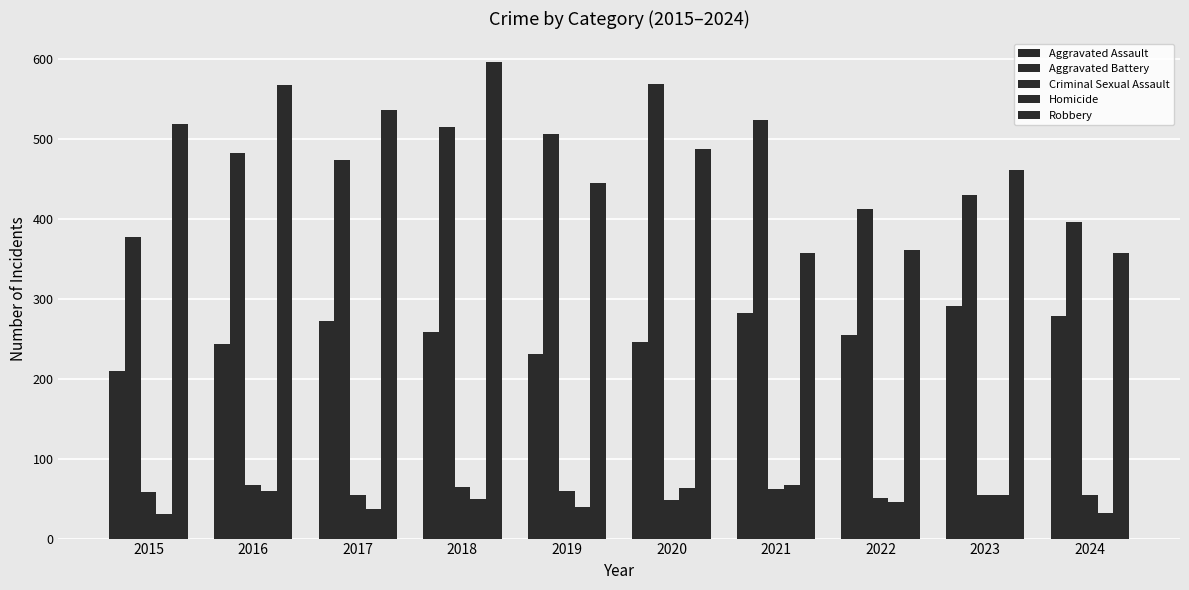

What is the difference between the second highest and minimum values in the Aggravated Battery series?

147